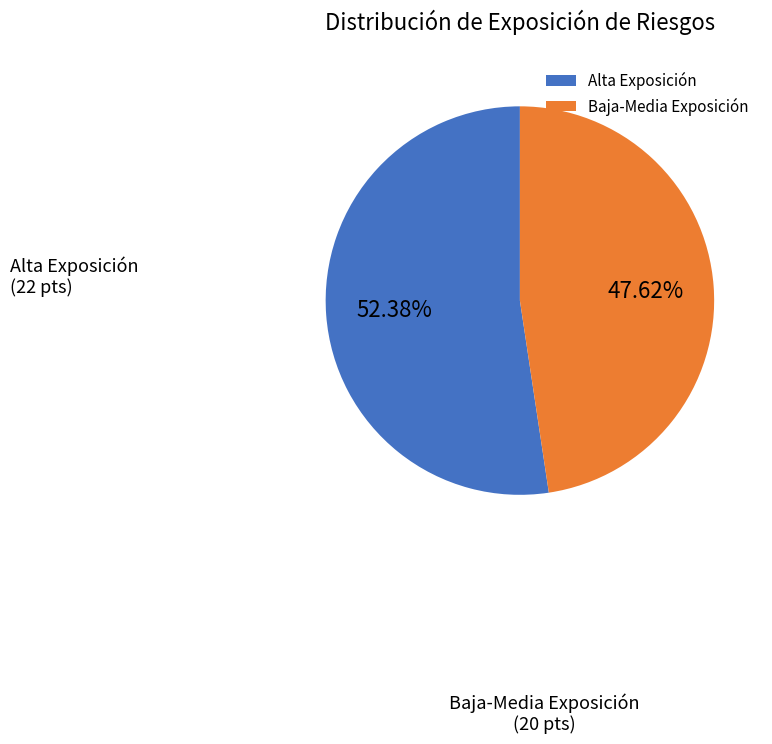

Which slice is the smallest?

Baja-Media Exposición